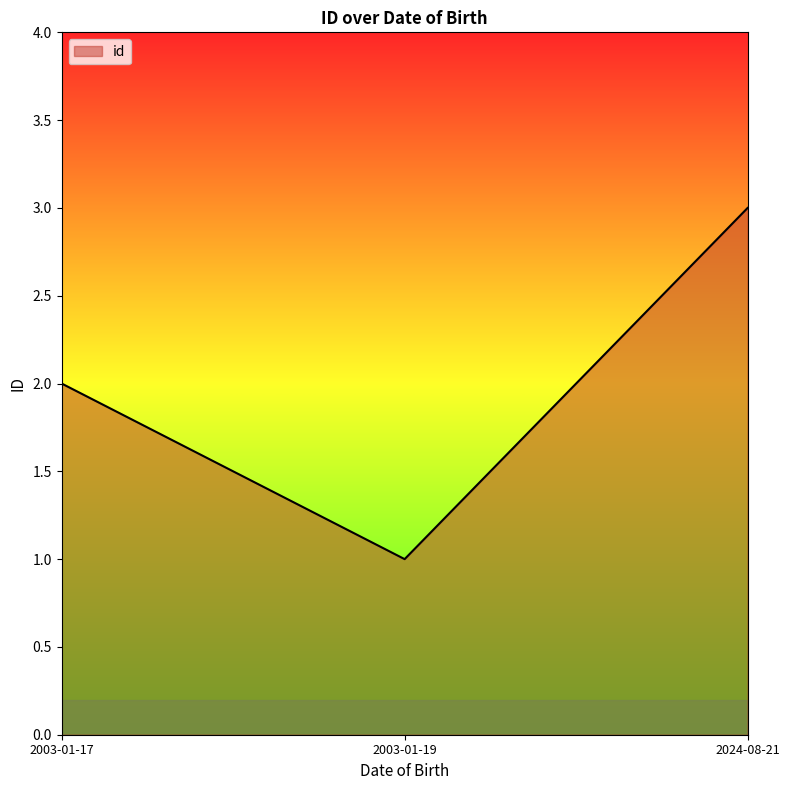

The chart shows a value of 3 at 2003-01-19. True or false?

False